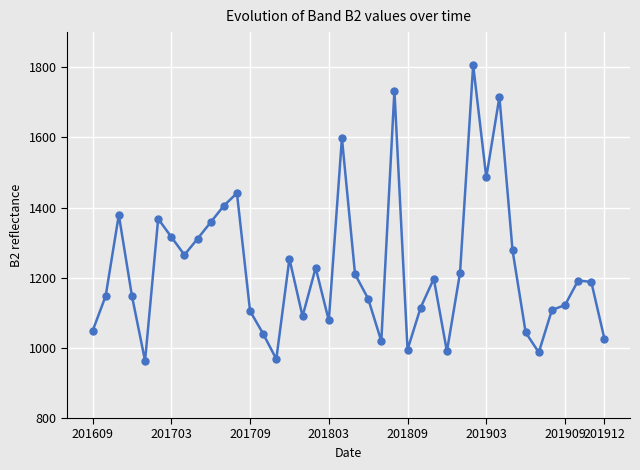

What is the value of the 35th point from the left?

987